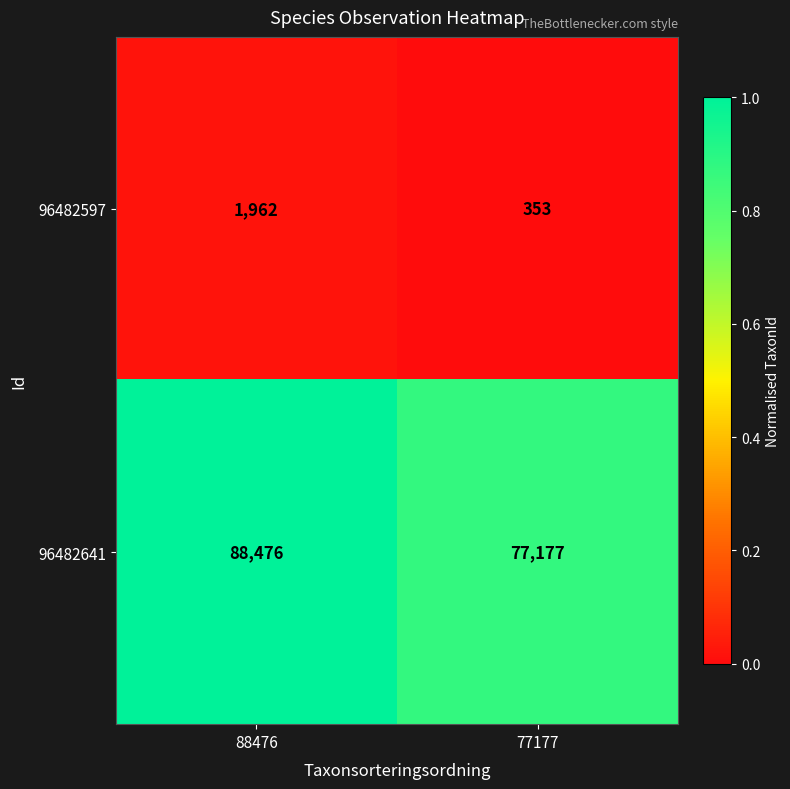

What is the sum of all 96482597 values?

2315